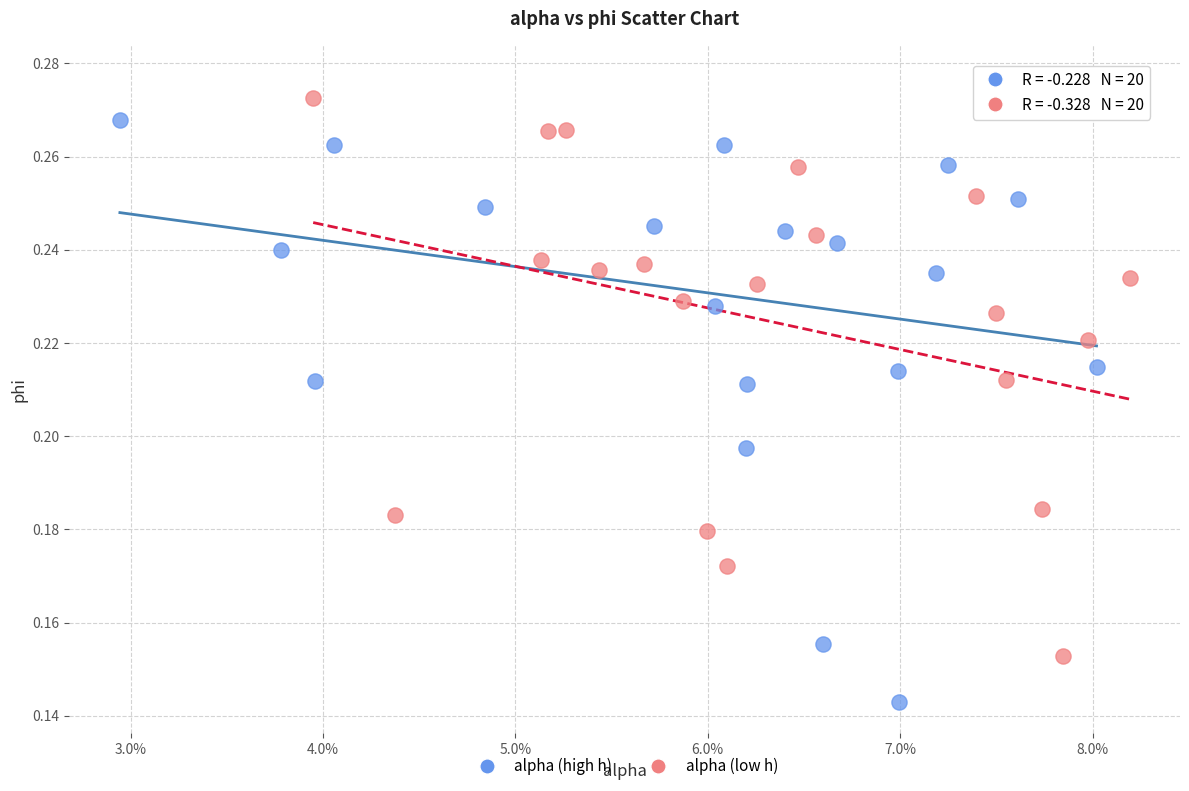

What are all the series names shown in the legend?

alpha (high h), alpha (low h)